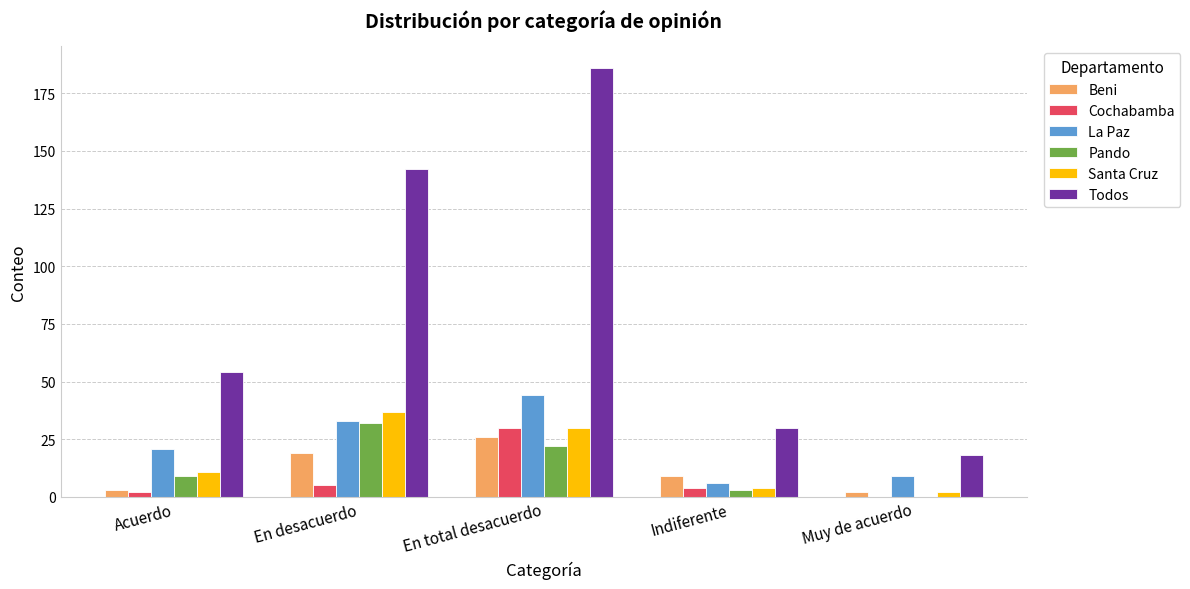

Reading left to right, transcribe all the data shown in this chart.

Beni: 3	19	26	9	2
Cochabamba: 2	5	30	4	0
La Paz: 21	33	44	6	9
Pando: 9	32	22	3	0
Santa Cruz: 11	37	30	4	2
Todos: 54	142	186	30	18